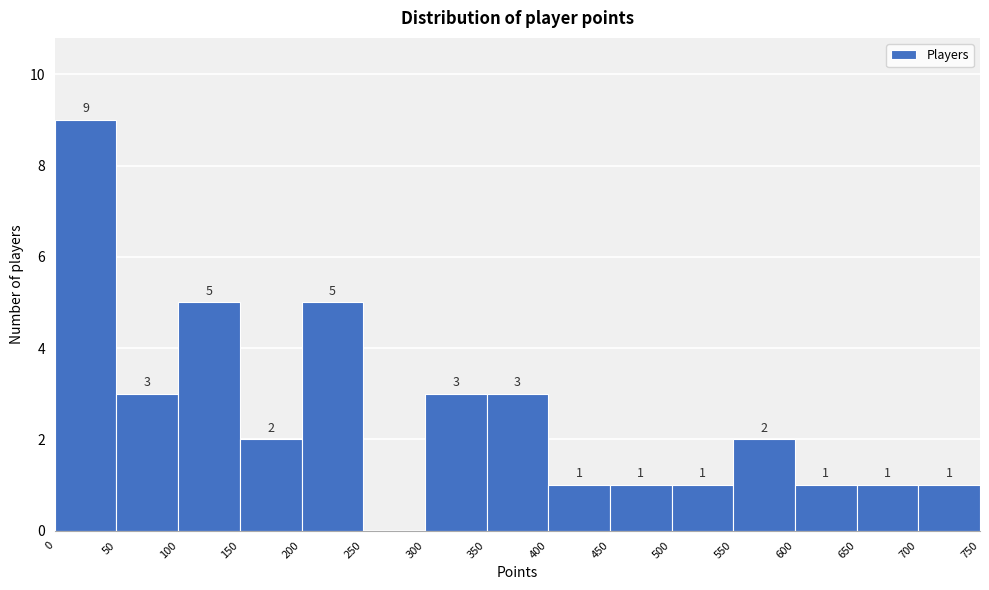

Over which range of the x-axis is the bar tallest?

0 to 50